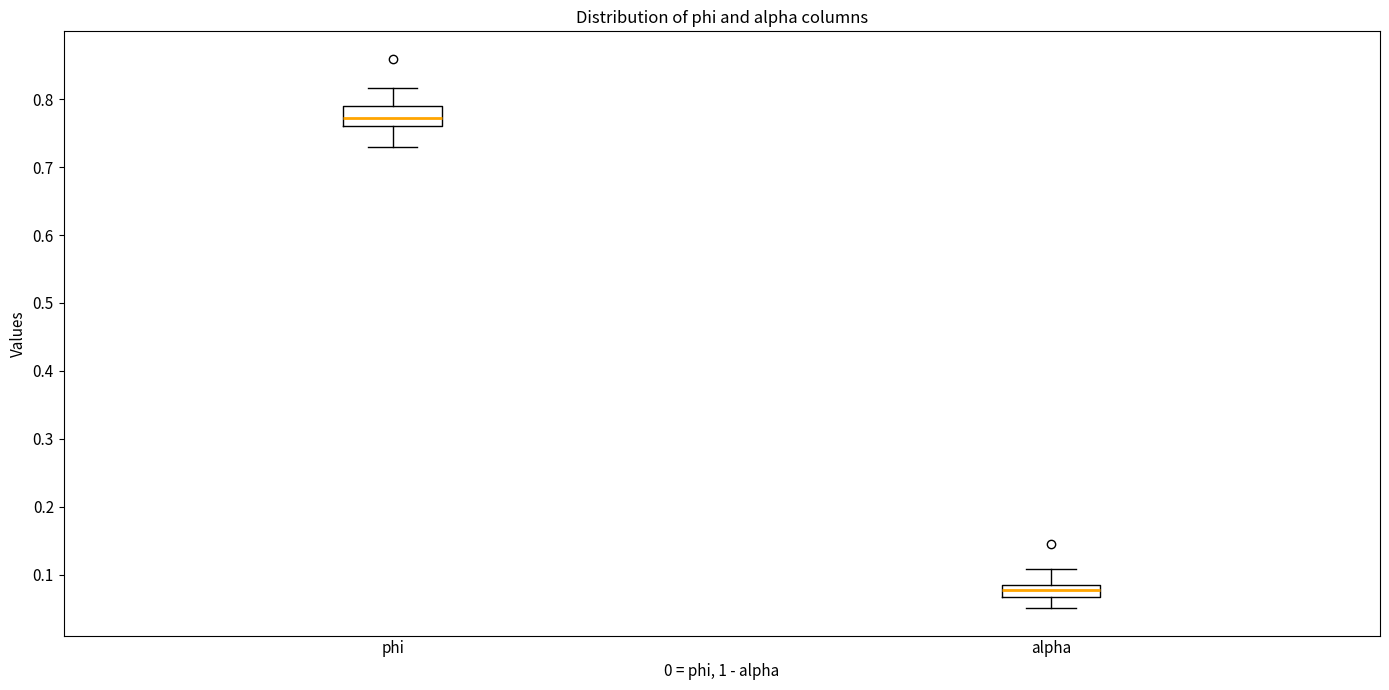

Where is the lower edge of the box for alpha on the y-axis? The values are not printed on the chart, so give them approximately, as read against the axis.

0.07